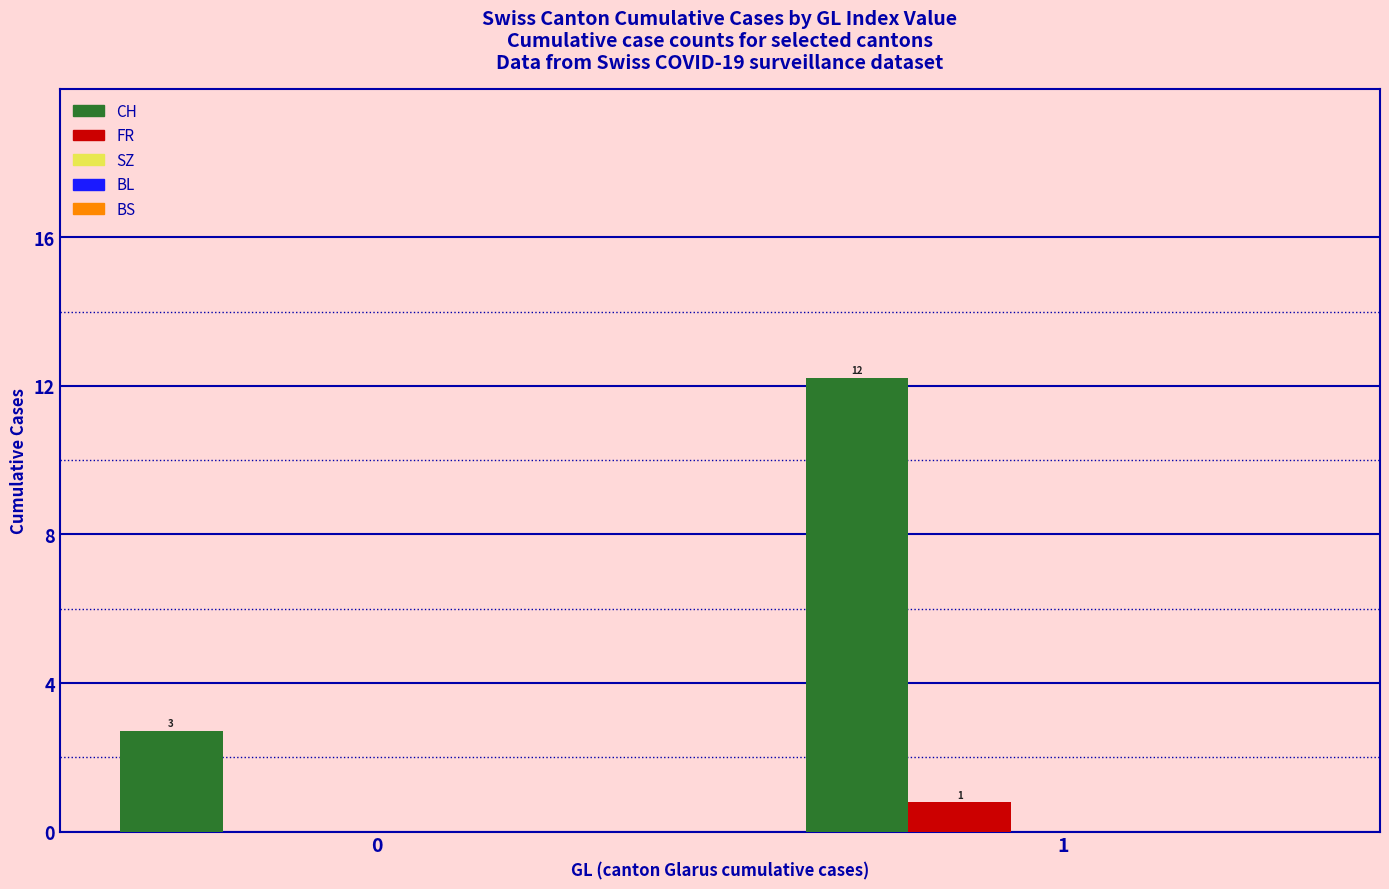

Are the bars horizontal?

No